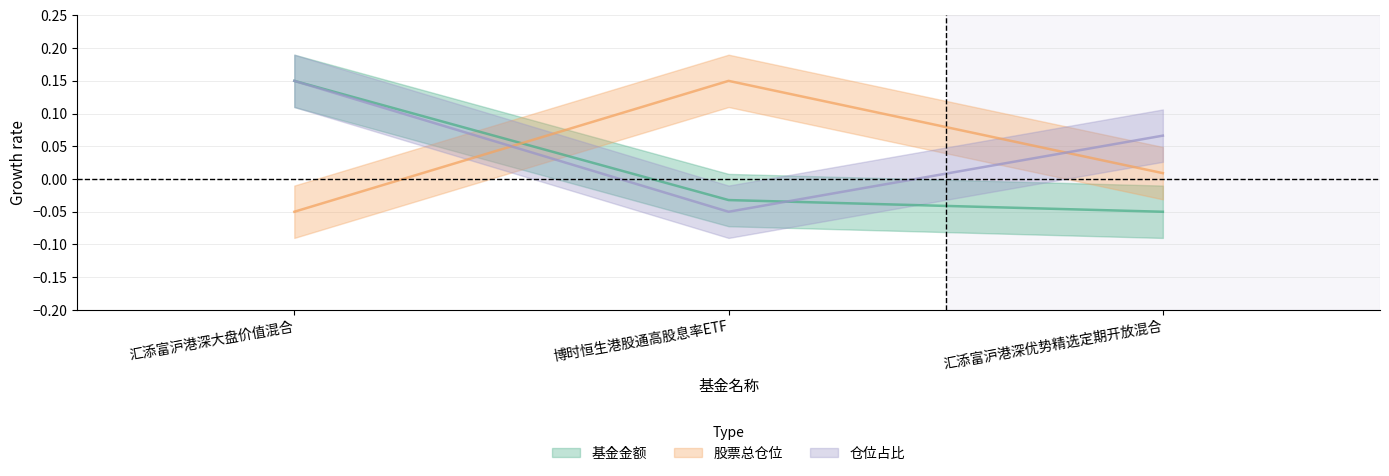

Is the value of 股票总仓位 at 汇添富沪港深优势精选定期开放混合 greater than the value of 基金金额 at 博时恒生港股通高股息率ETF?

Yes